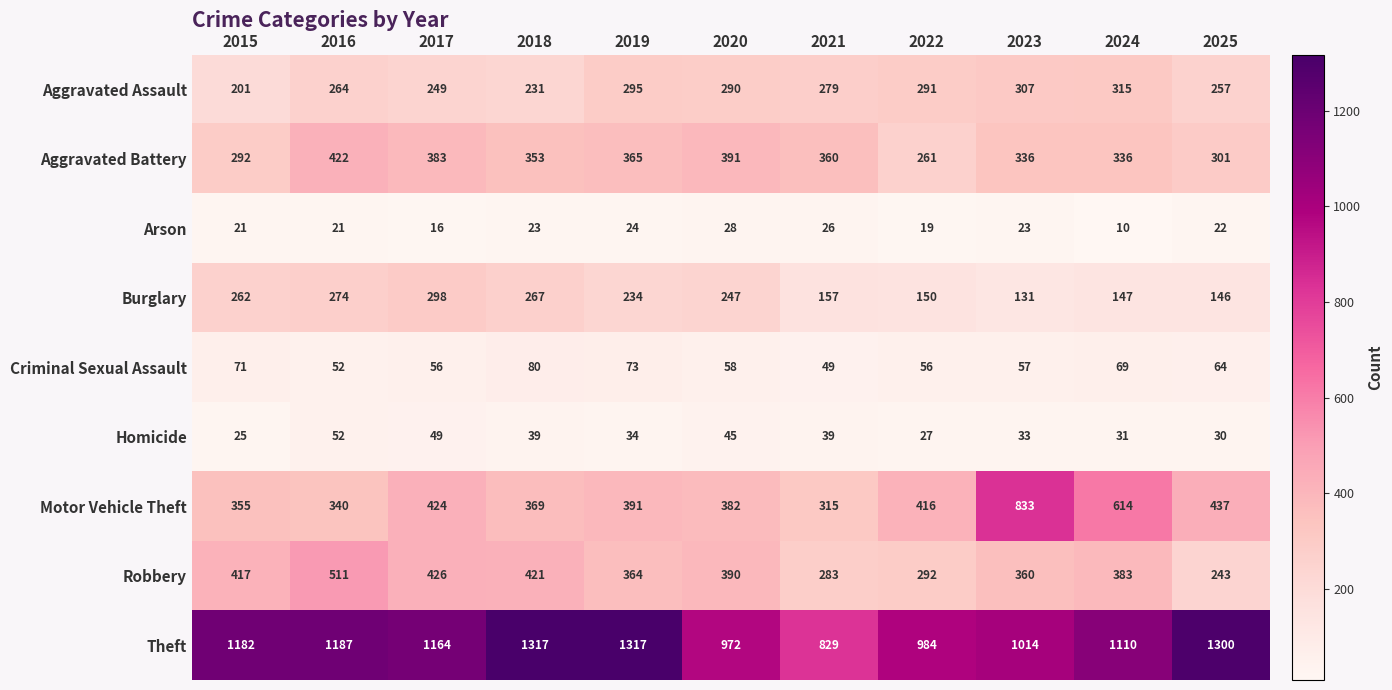

What is the sum of all Motor Vehicle Theft values?

4876